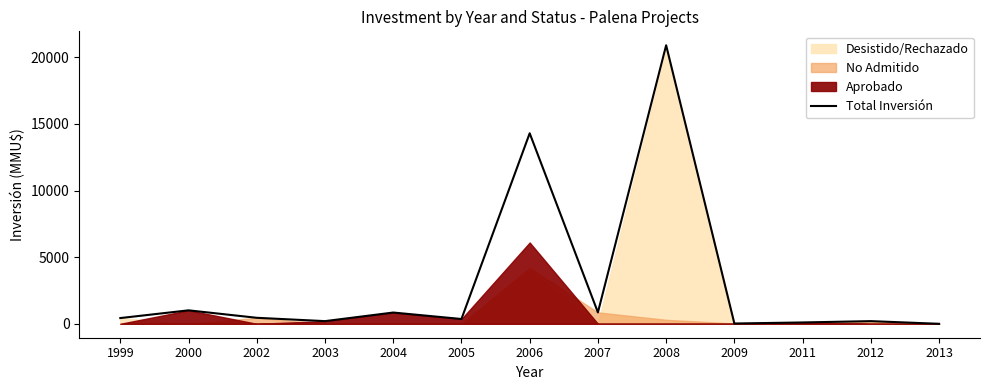

What is the value of the 3rd point from the left?

450